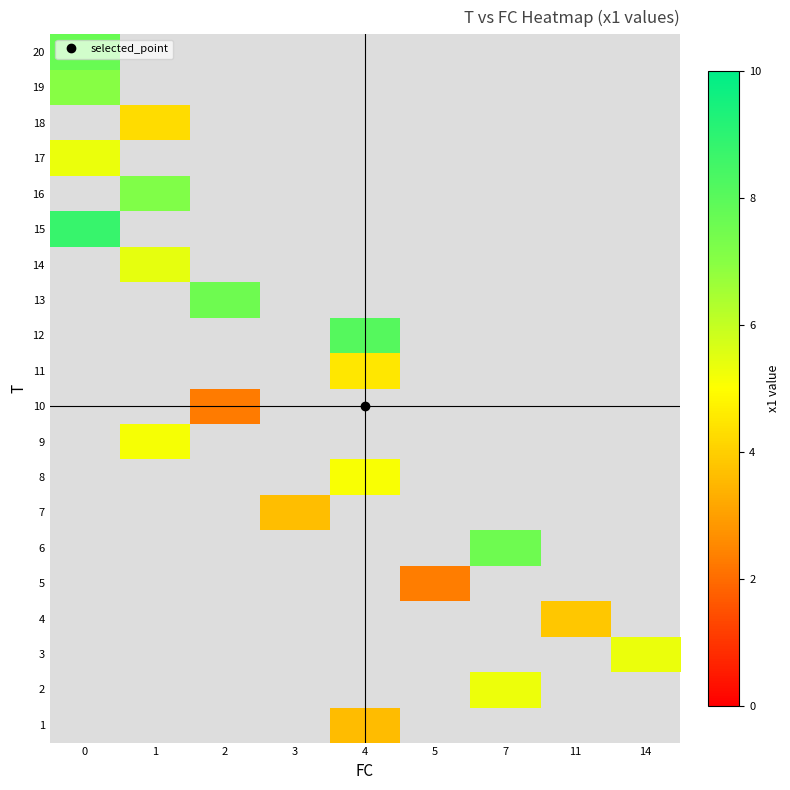

What is the spread (max minus min) of values at 4?

4.5